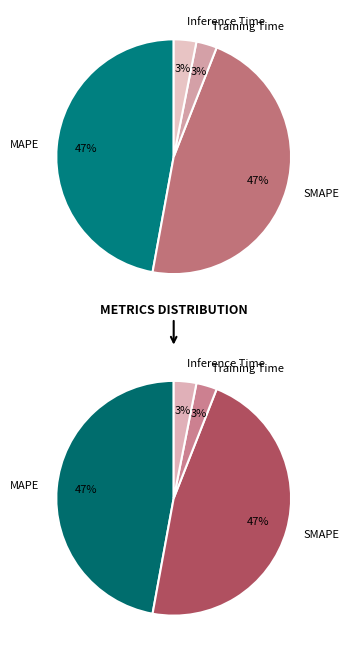

Which category has the biggest portion of the pie?

MAPE